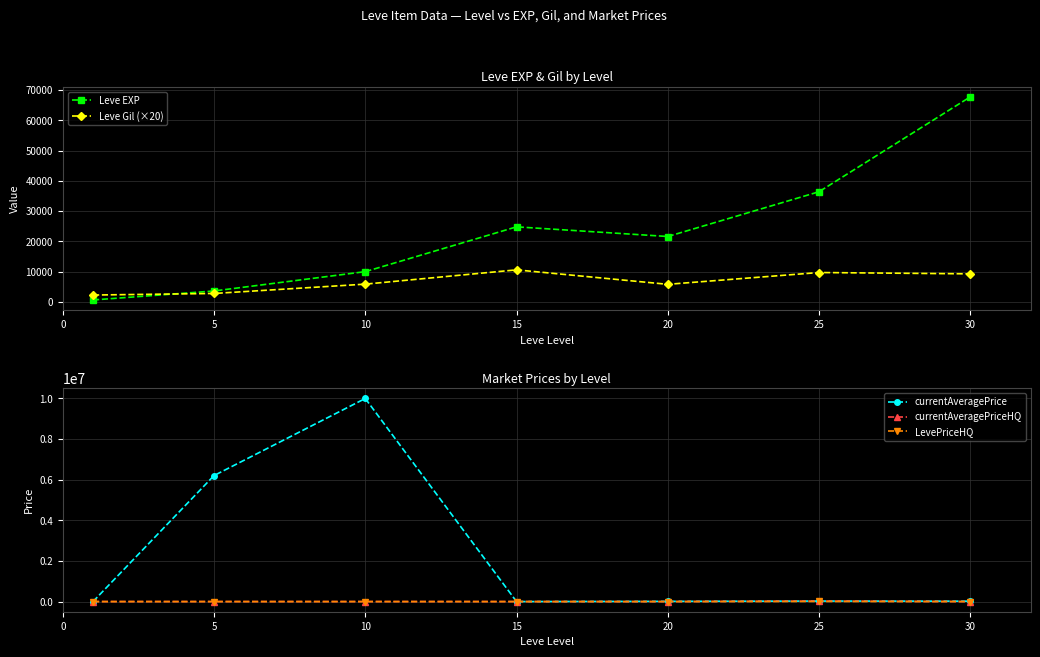

What is the approximate value of Leve Gil (×20) at 15?

10580